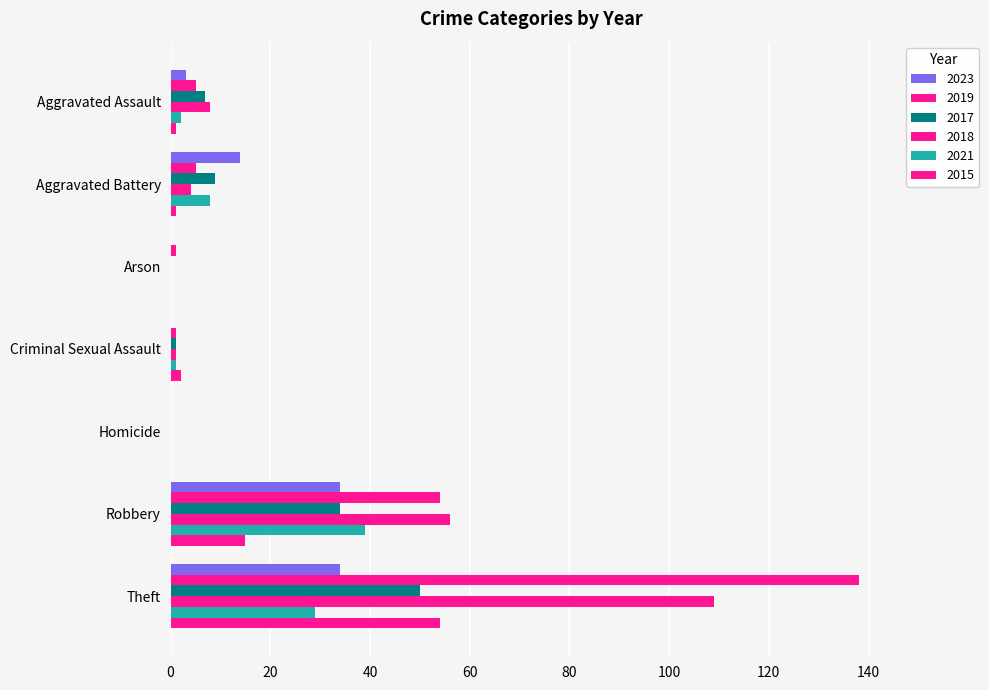

List the series in order of their peak value, lowest first.

2023, 2021, 2017, 2015, 2018, 2019